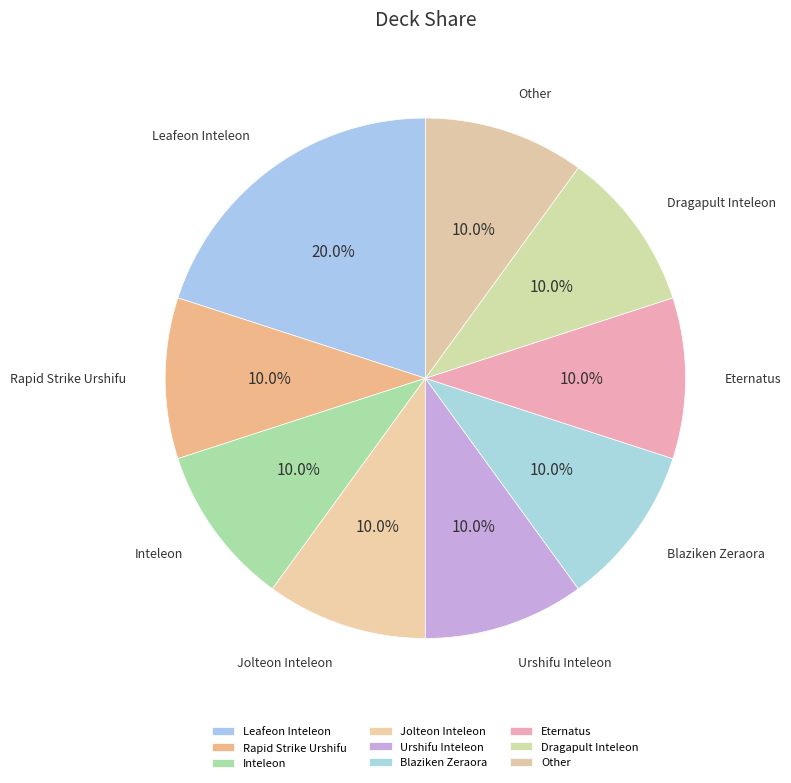

Do Rapid Strike Urshifu and Urshifu Inteleon together represent more than half of the pie?

No